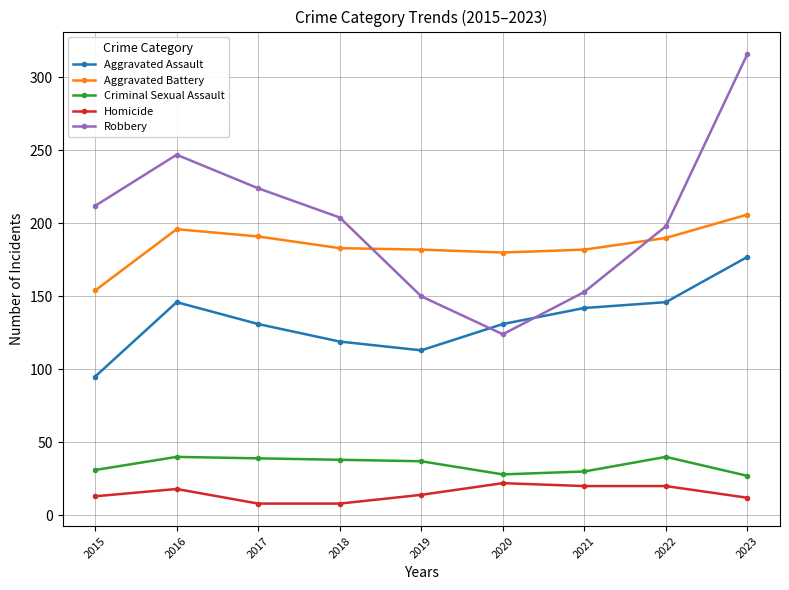

Is the value of Aggravated Assault at 2018 greater than the value of Homicide at 2019?

Yes